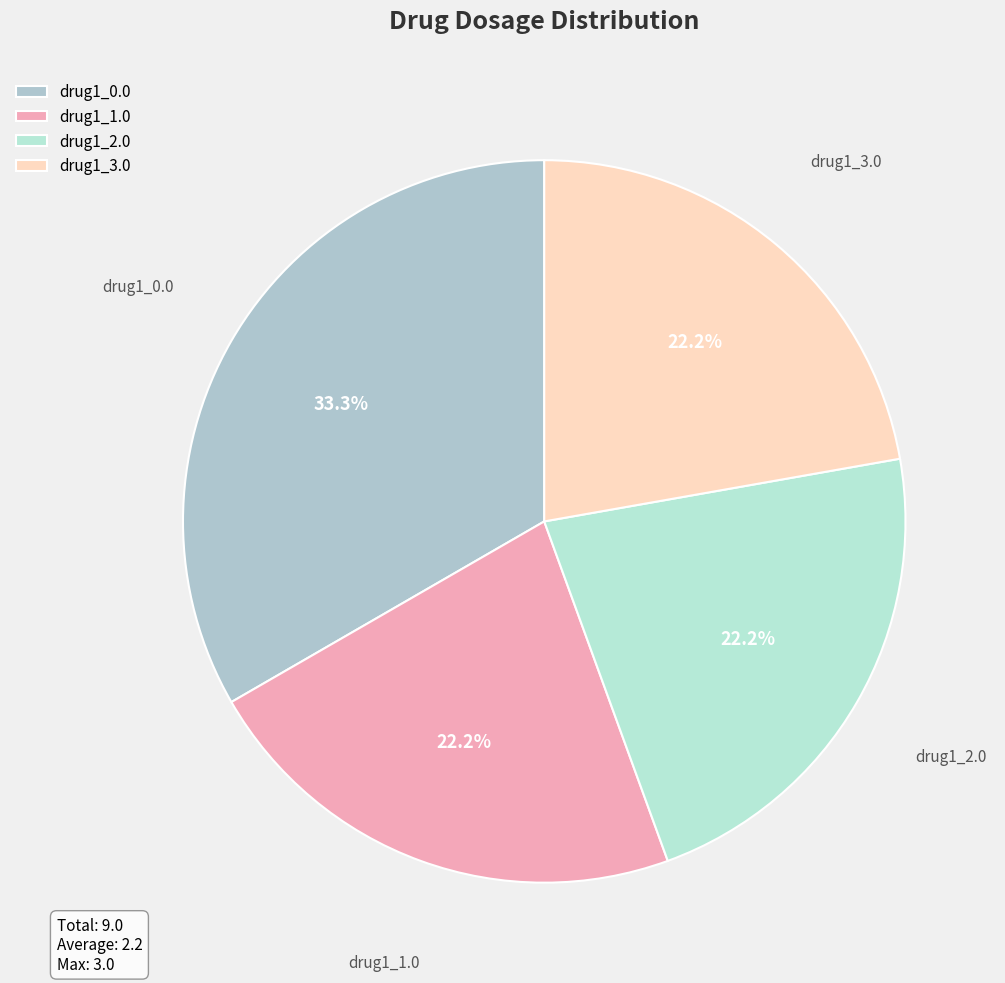

How many slices are in this pie chart?

4